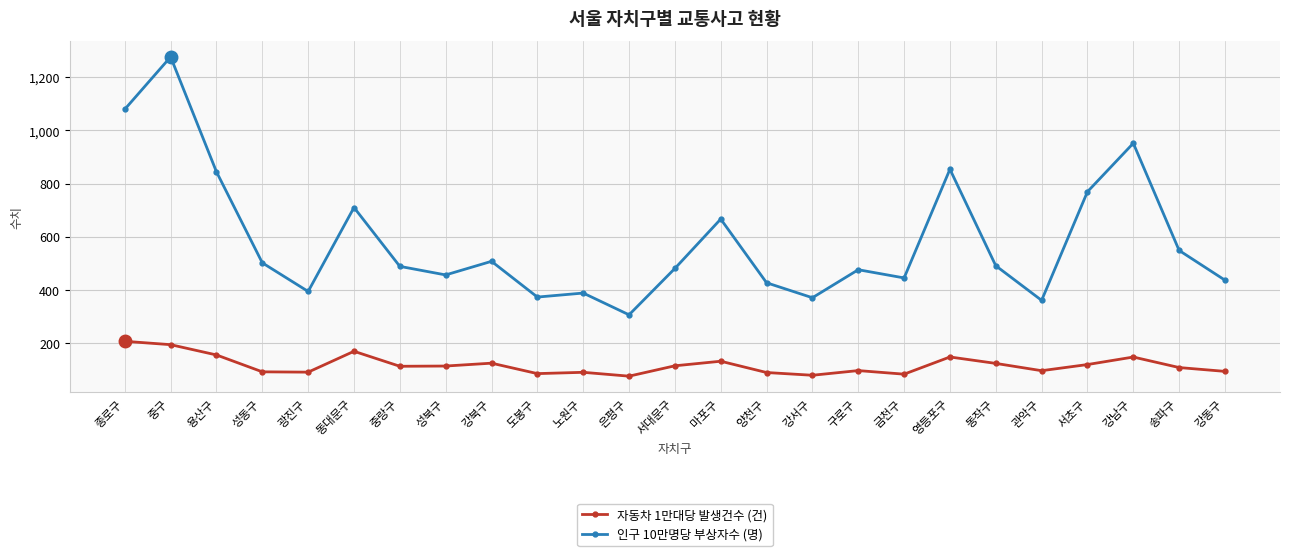

The 인구 10만명당 부상자수 (명) series shows 456.2 at 성북구. True or false?

True